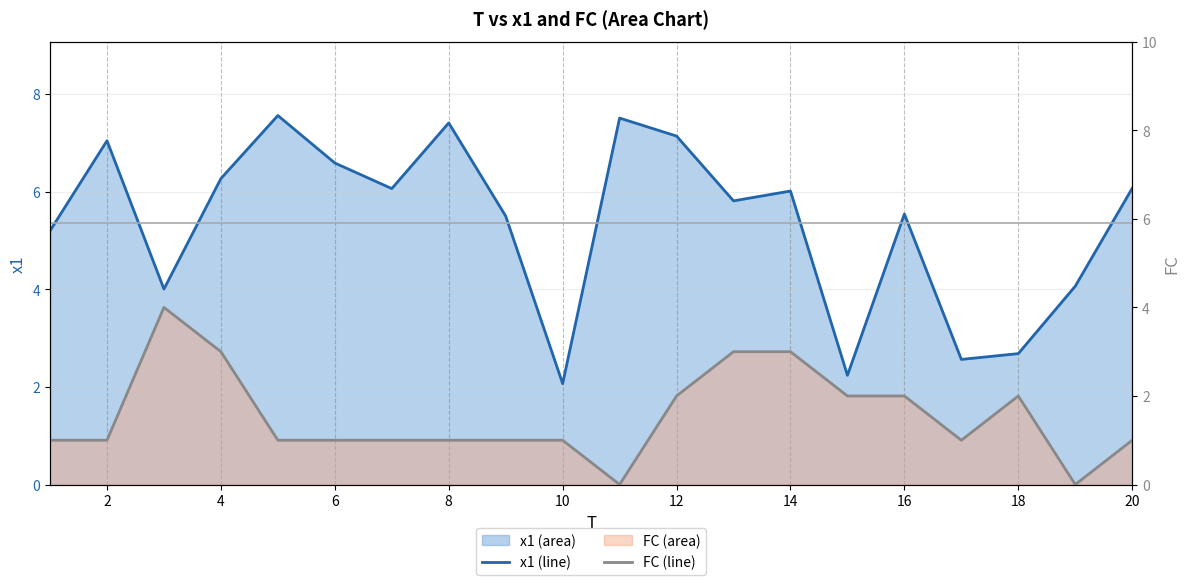

What is the difference between the maximum and minimum values in the x1 (line) series?

5.5